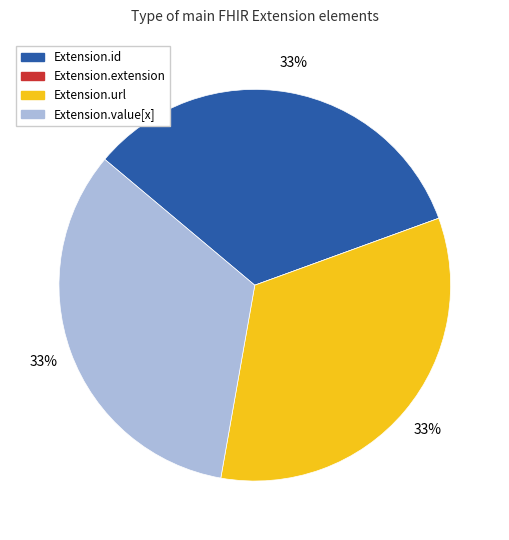

What is the ratio of the value at Extension.url to the value at Extension.id?

1.0